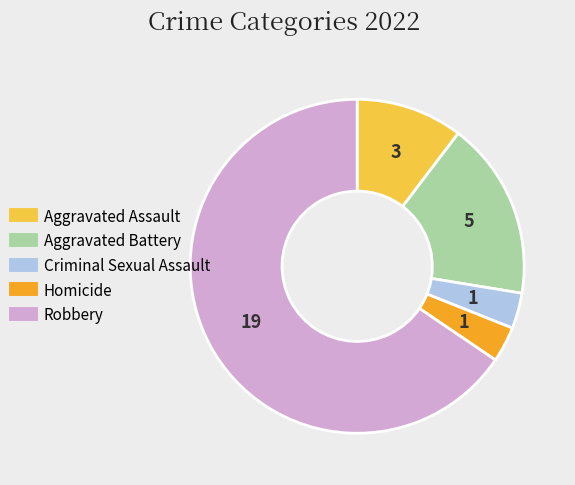

Between Criminal Sexual Assault and Aggravated Assault, which is larger?

Aggravated Assault